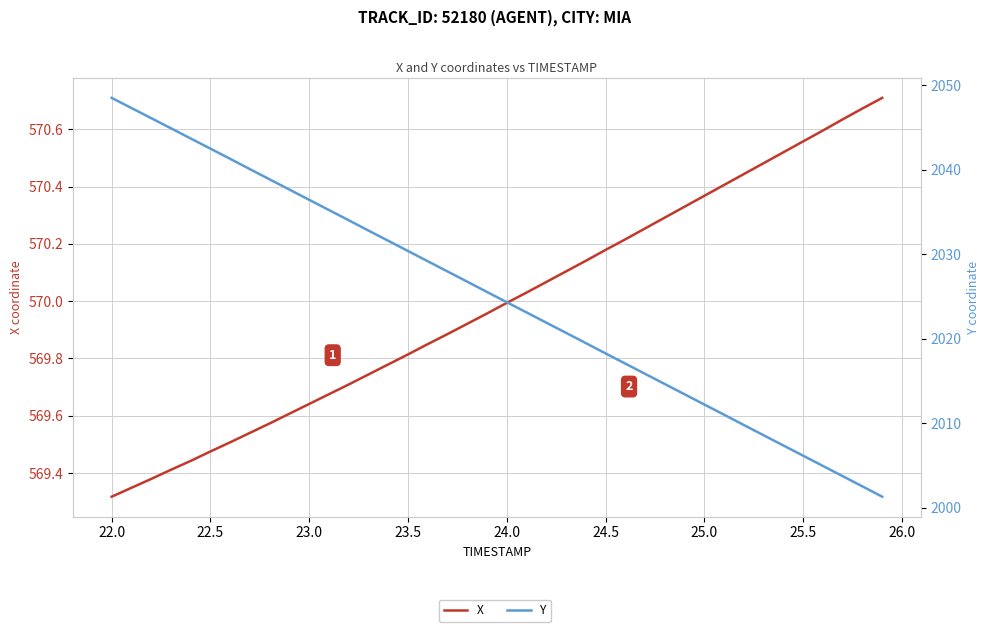

The X series shows 235.8 at 24. True or false?

False